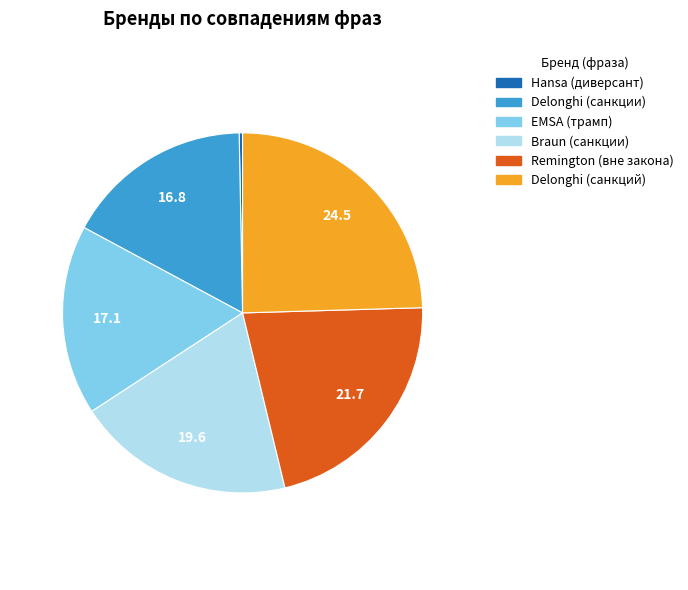

The Hansa (диверсант) slice represents 0% of the pie. True or false?

True